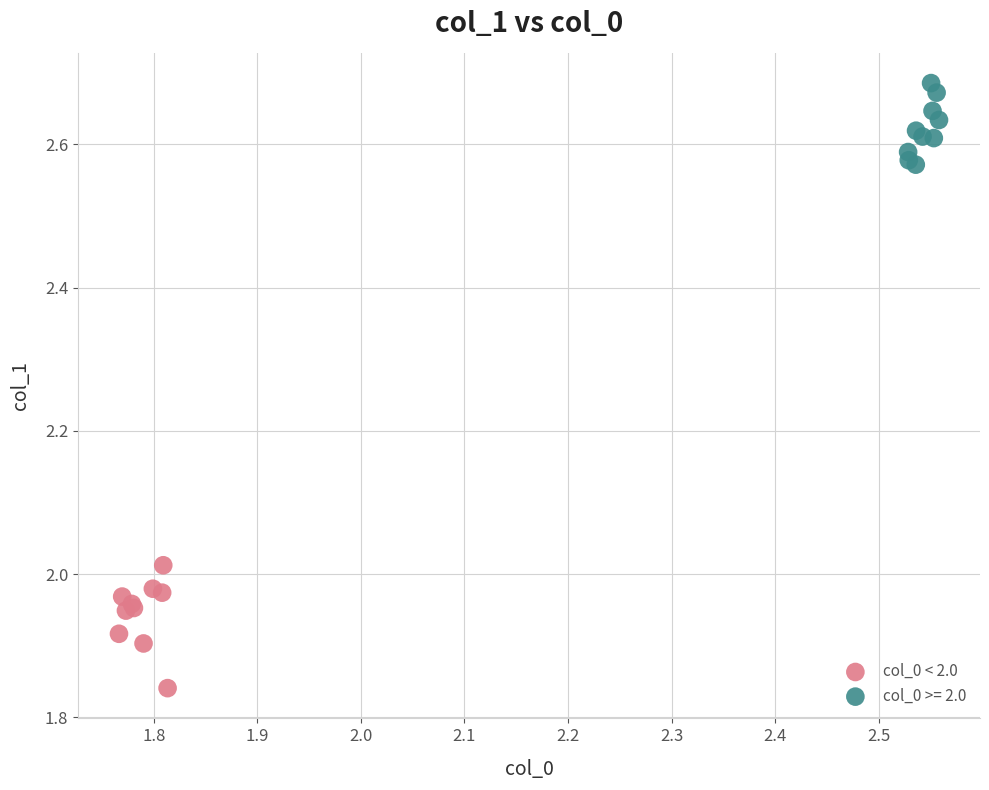

Which series reaches the maximum Y coordinate?

col_0 >= 2.0